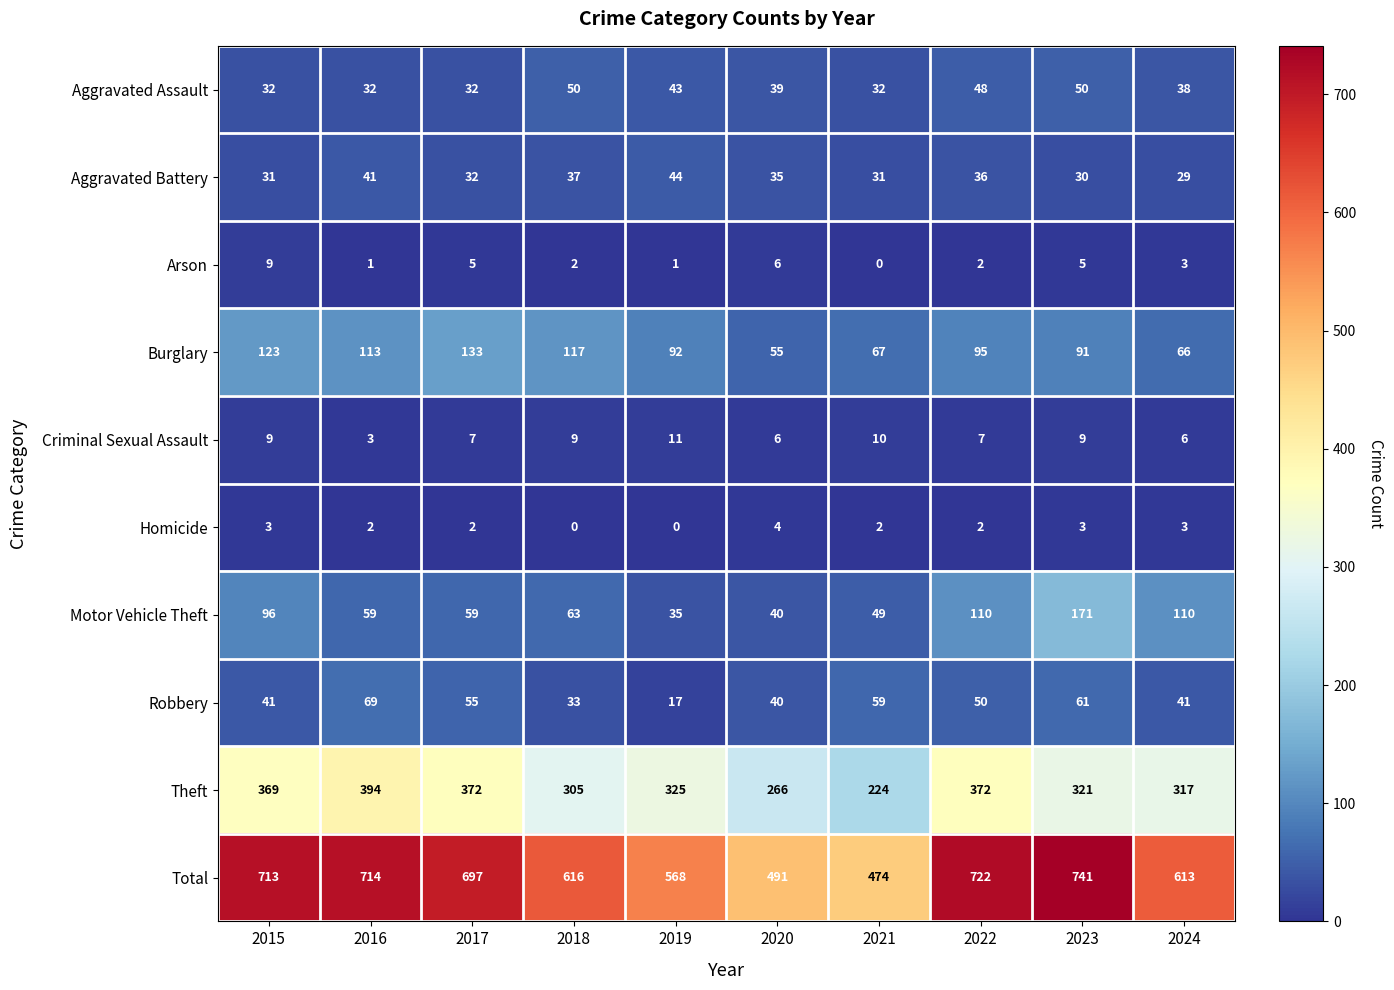

Rank the series by their maximum value, from lowest to highest.

Homicide, Arson, Criminal Sexual Assault, Aggravated Battery, Aggravated Assault, Robbery, Burglary, Motor Vehicle Theft, Theft, Total